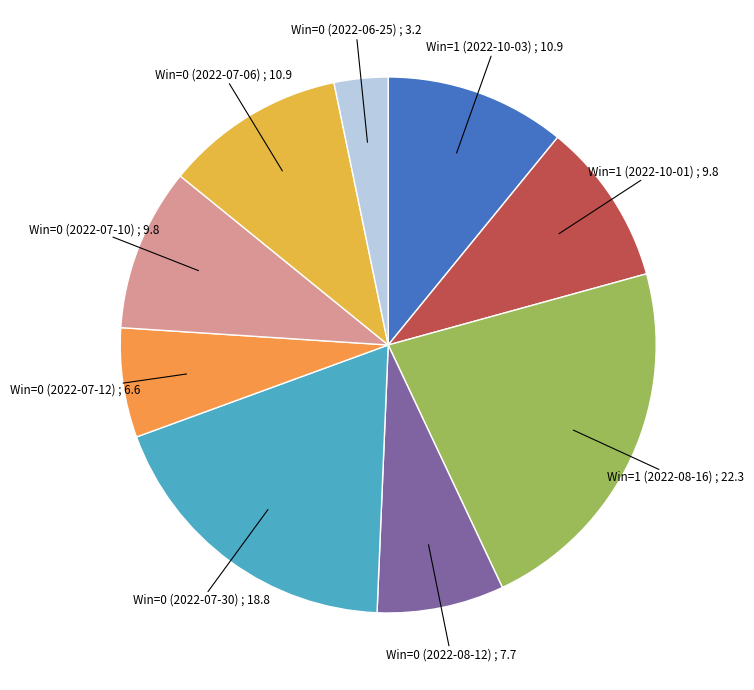

Is there a majority slice in this chart?

No